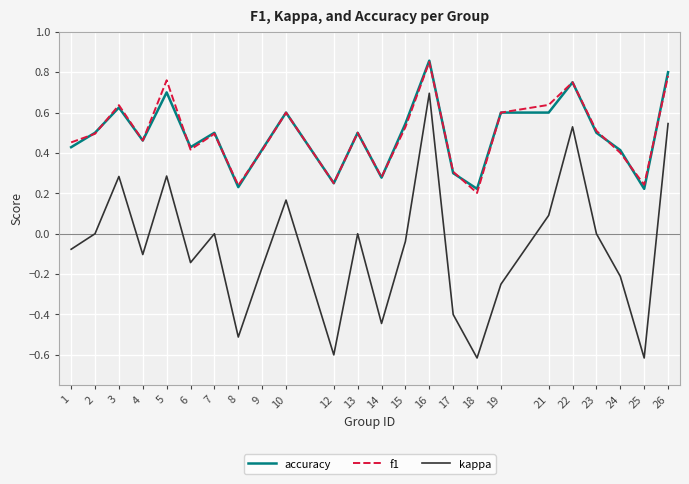

Which series has the widest spread of values?

kappa